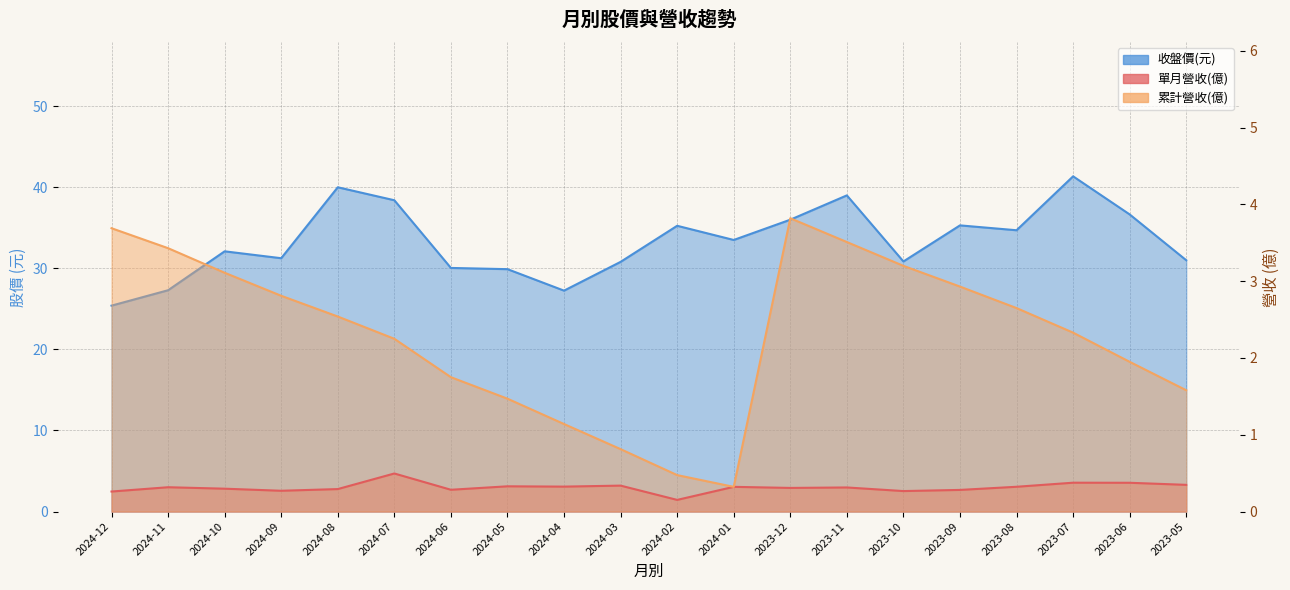

What is the total value across all series at 2023-06?

39.0